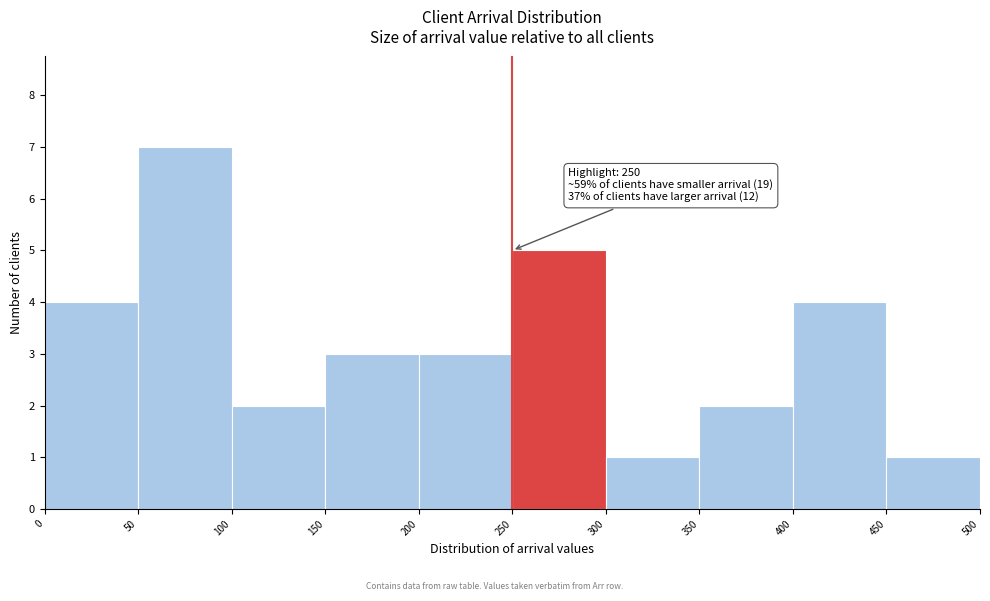

Which range on the x-axis has the tallest bar?

50 to 100